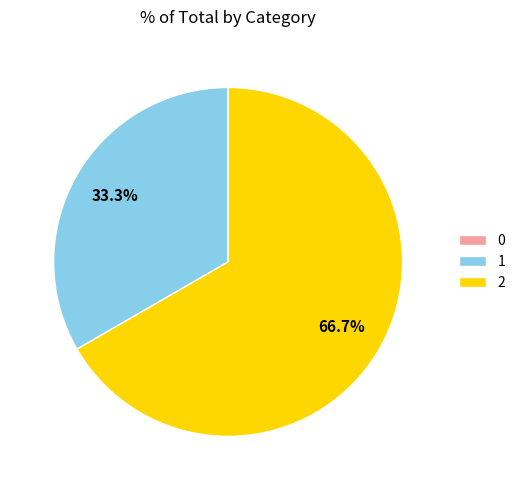

Is the sum of 1 and 2 greater than half?

Yes